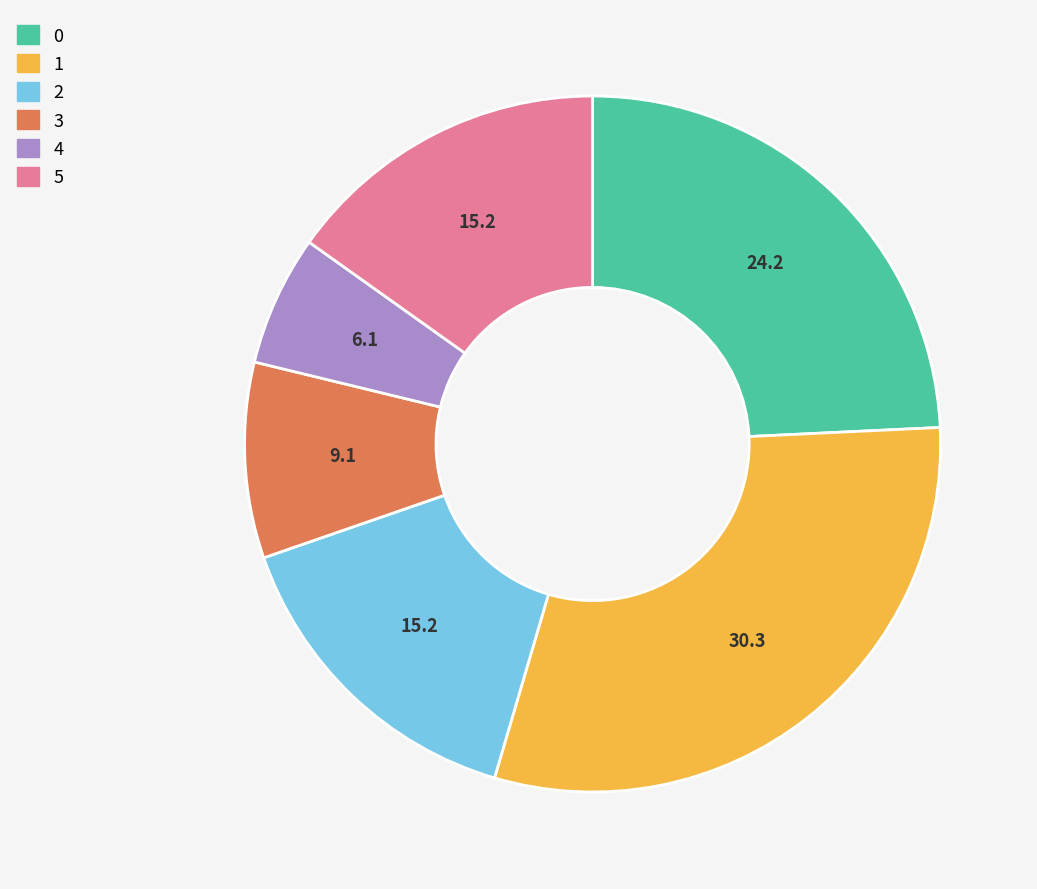

Is there a majority slice in this chart?

No